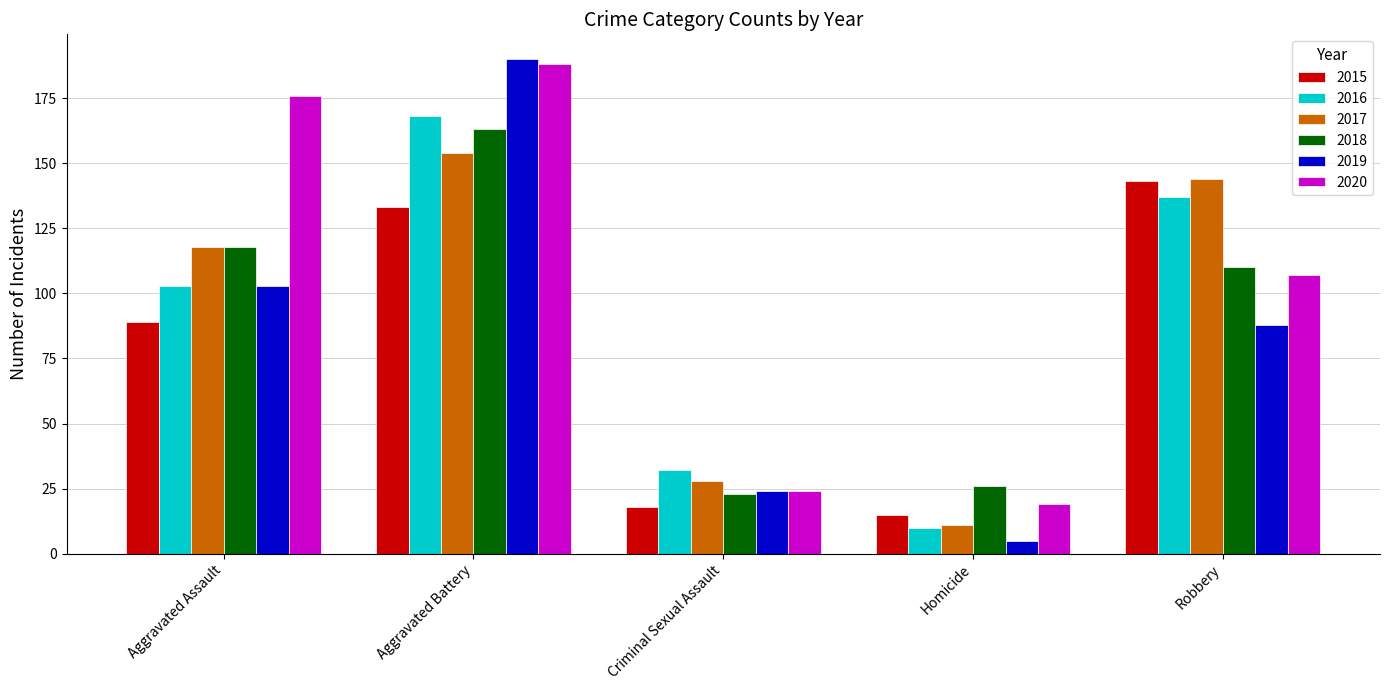

Rank the series by their maximum value, from highest to lowest.

2019, 2020, 2016, 2018, 2017, 2015